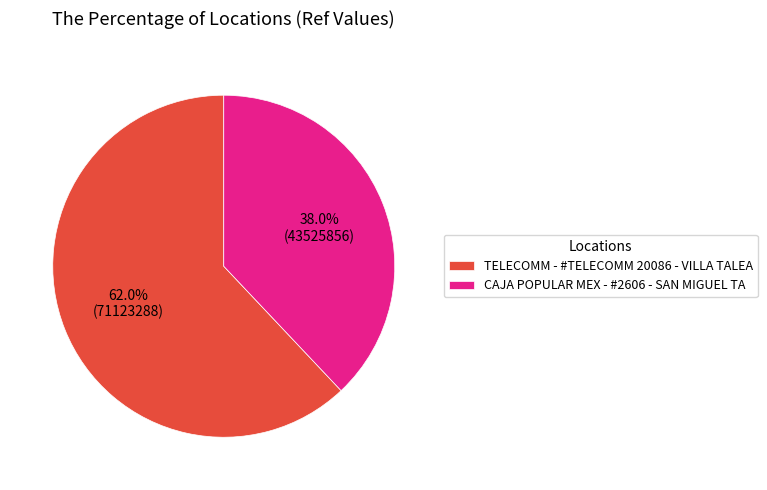

Which slice is the smallest?

CAJA POPULAR MEX - #2606 - SAN MIGUEL TA